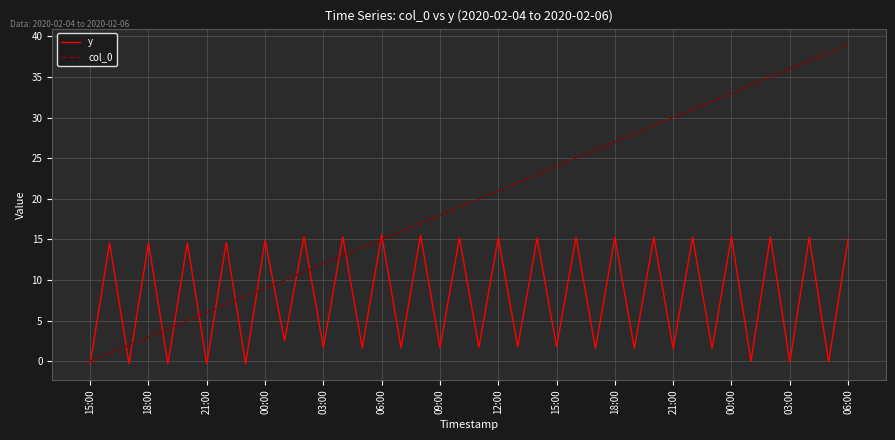

Is this an area chart (filled region under the line)?

No